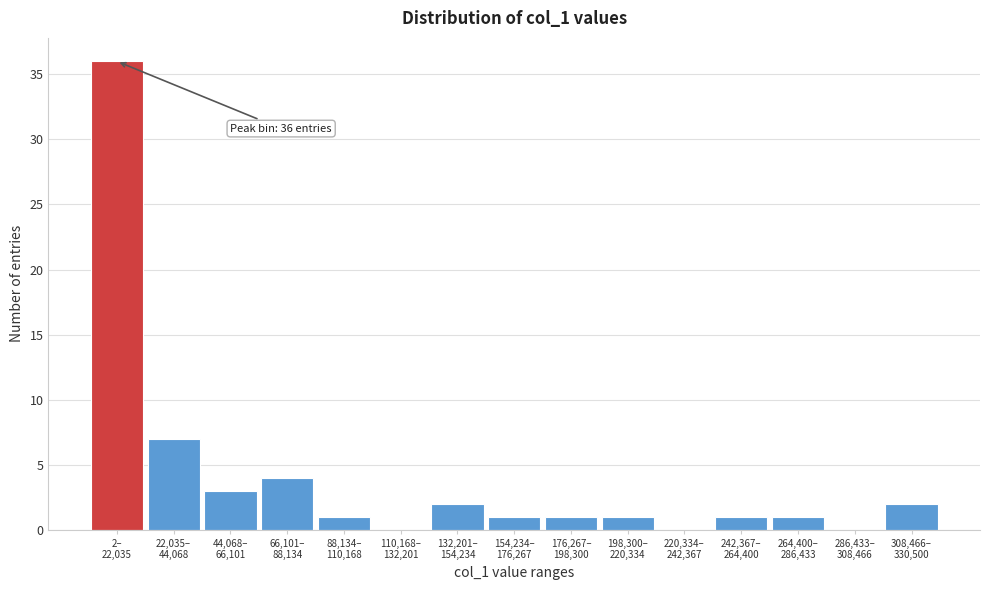

What is the sum of all values?

60